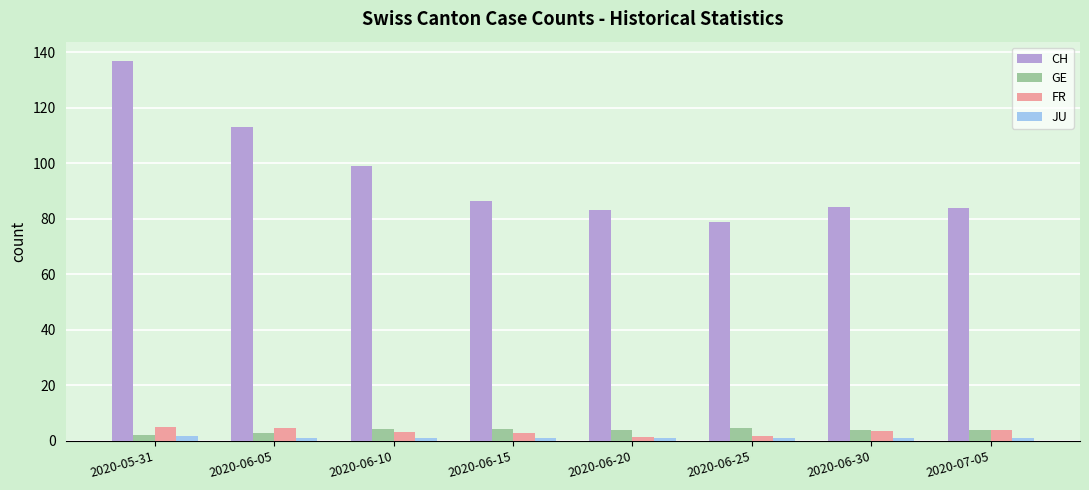

What is the difference between the highest and lowest values at 2020-06-20?

82.2